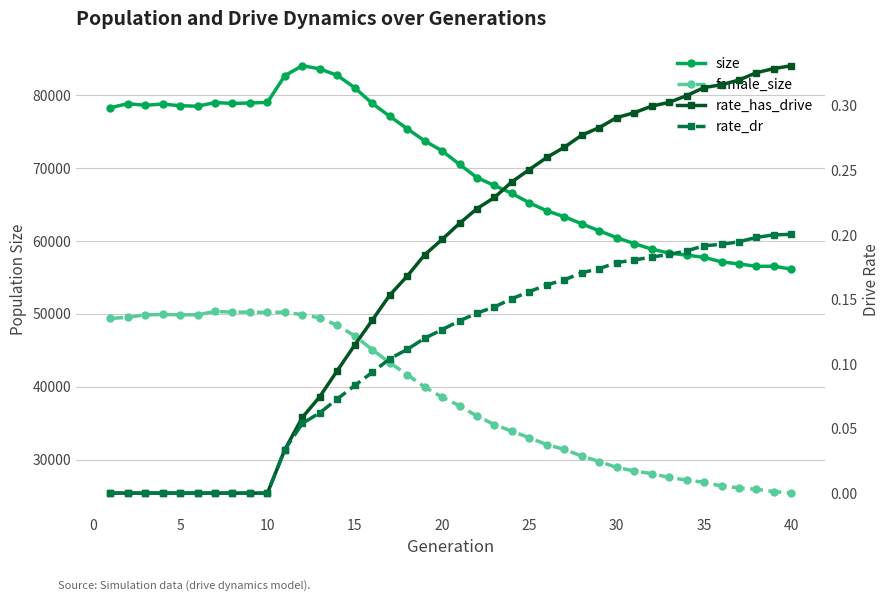

Between 14 and 20, which is larger?

14